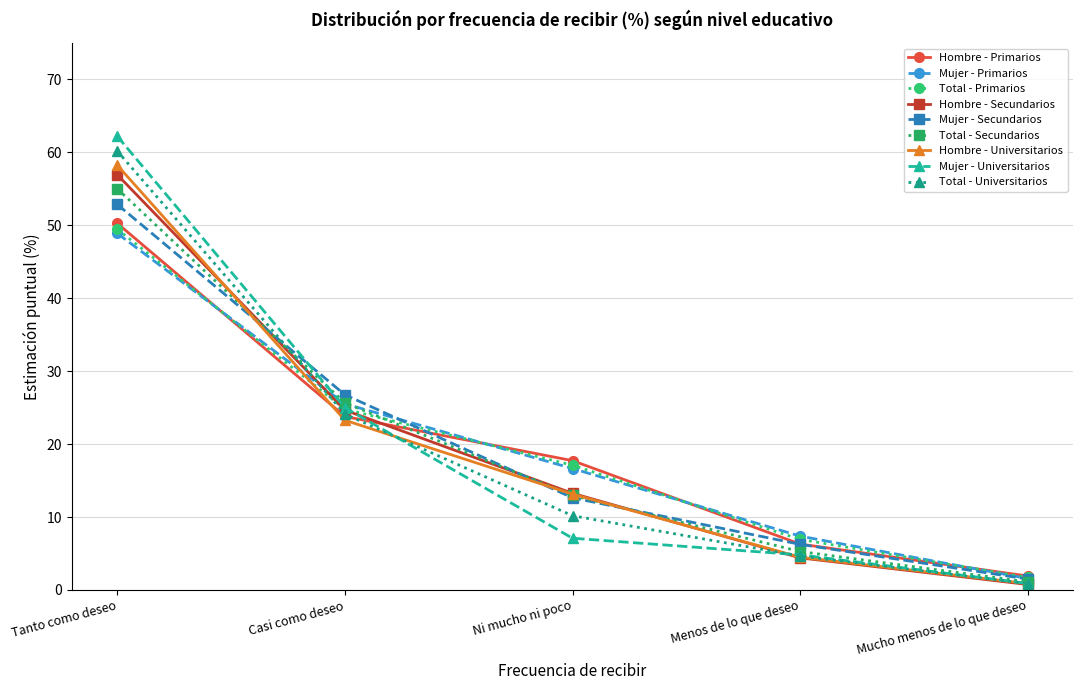

What are all the series names shown in the legend?

Hombre - Primarios, Mujer - Primarios, Total - Primarios, Hombre - Secundarios, Mujer - Secundarios, Total - Secundarios, Hombre - Universitarios, Mujer - Universitarios, Total - Universitarios